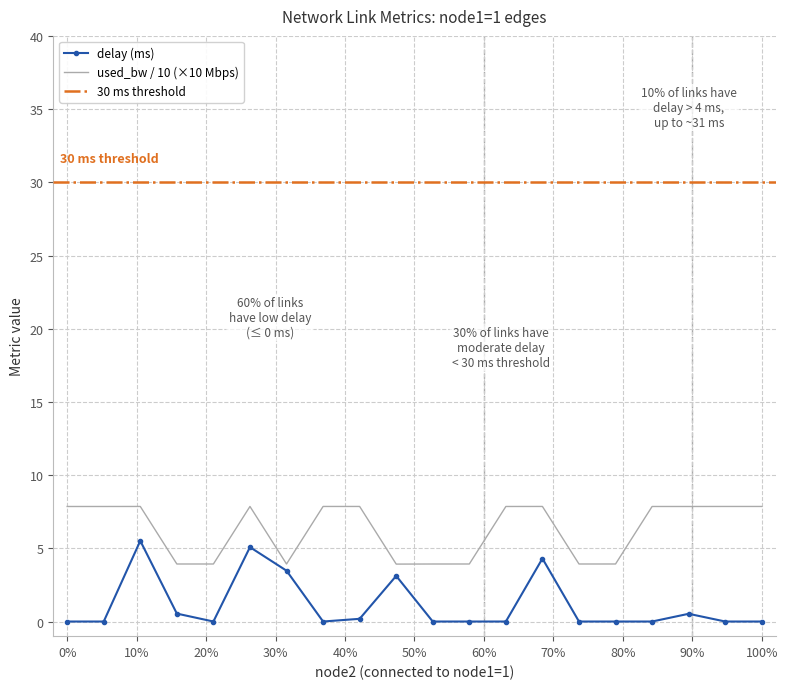

The value of used_bw at 4 is 7.9. True or false?

True